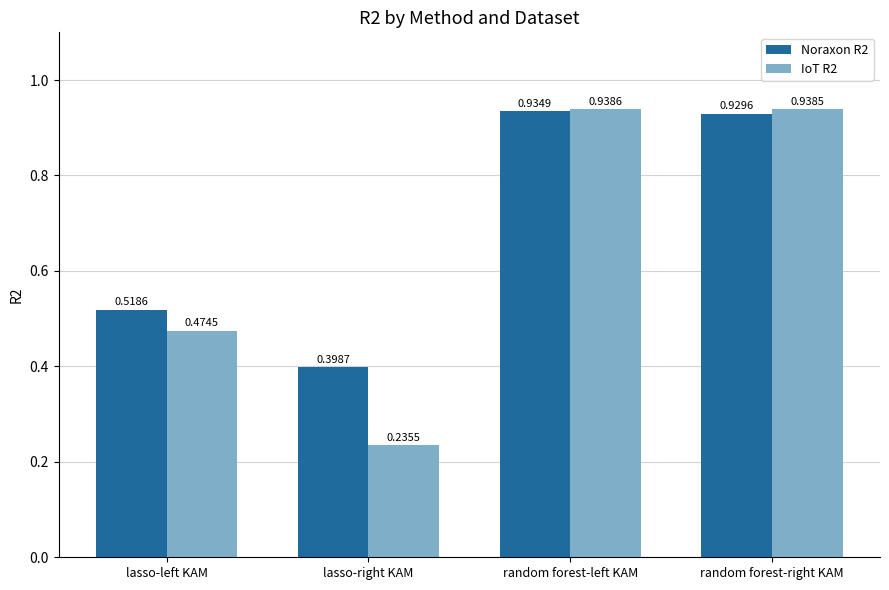

How many Noraxon R2 values are between 0 and 1?

4